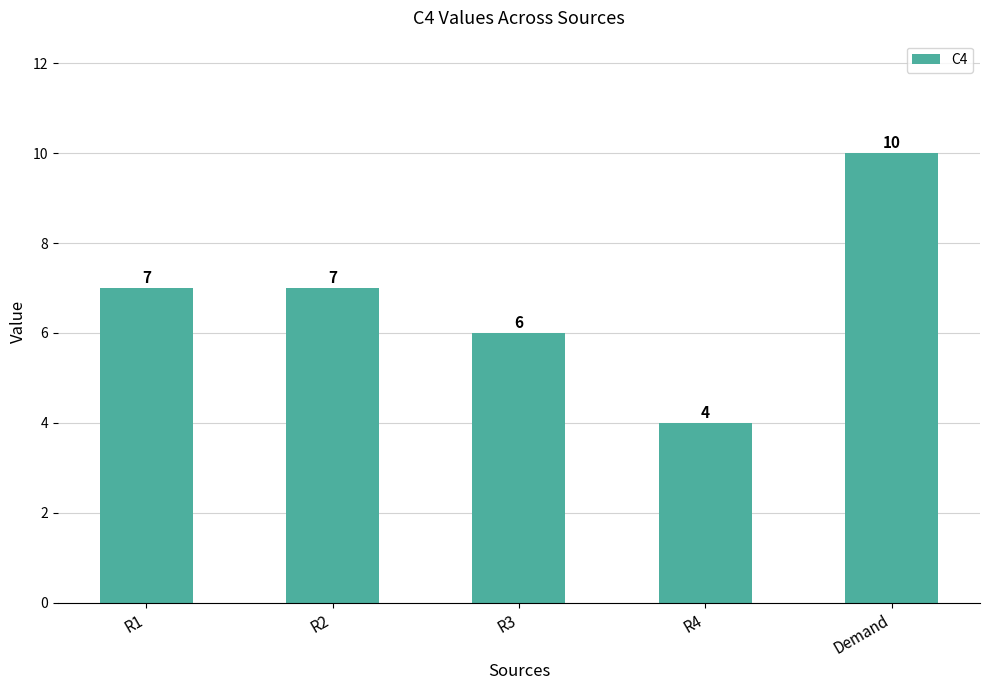

What is the value of the 2nd bar from the left?

7